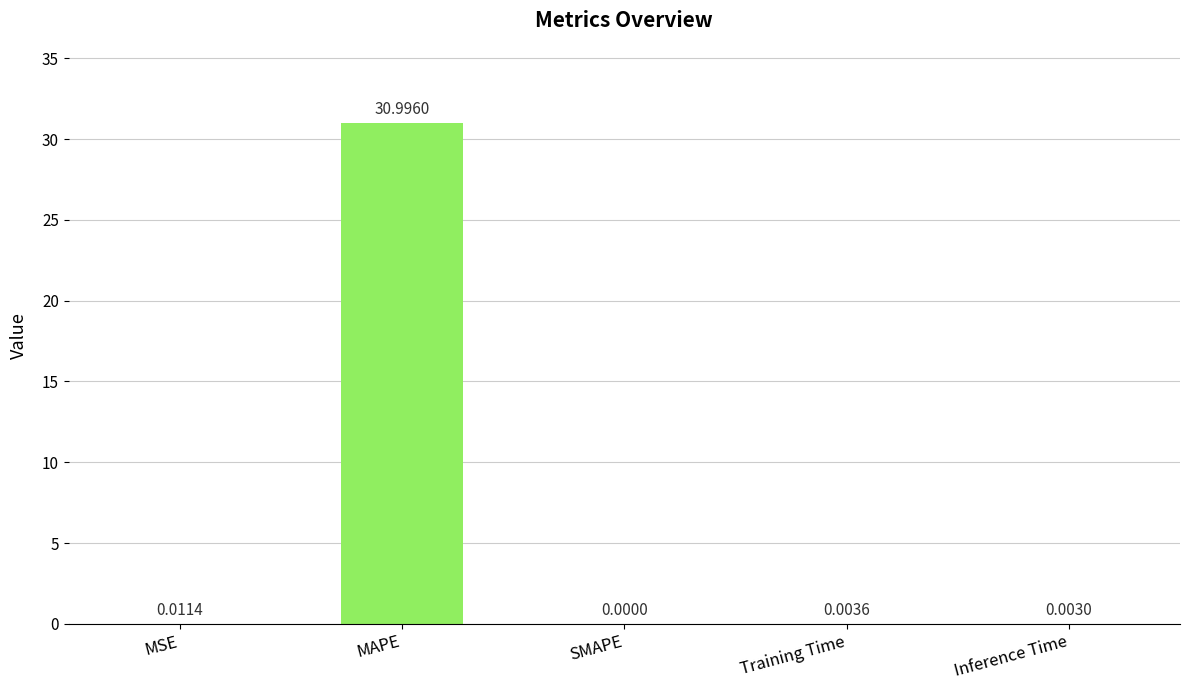

Where is the data nearest to the value 15?

MSE